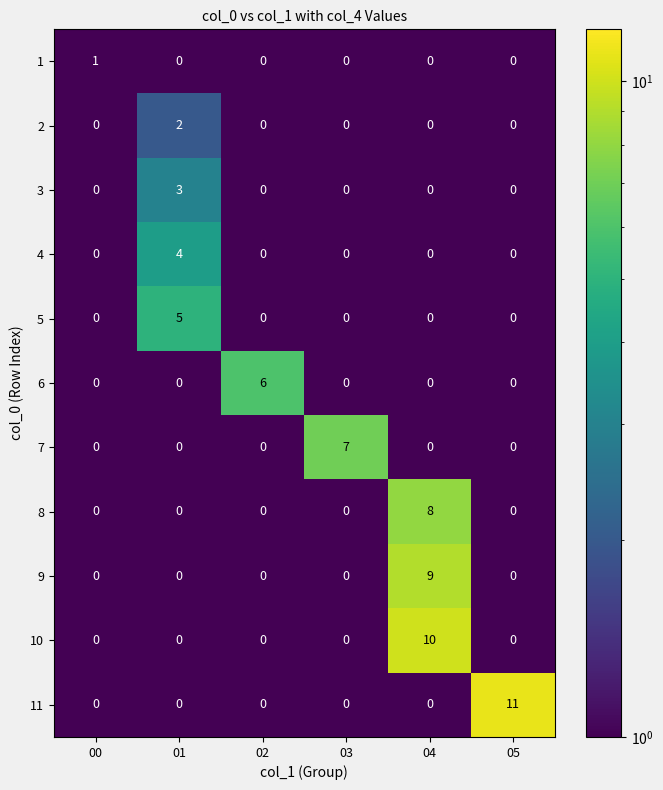

Which category has the highest value across all series?

05